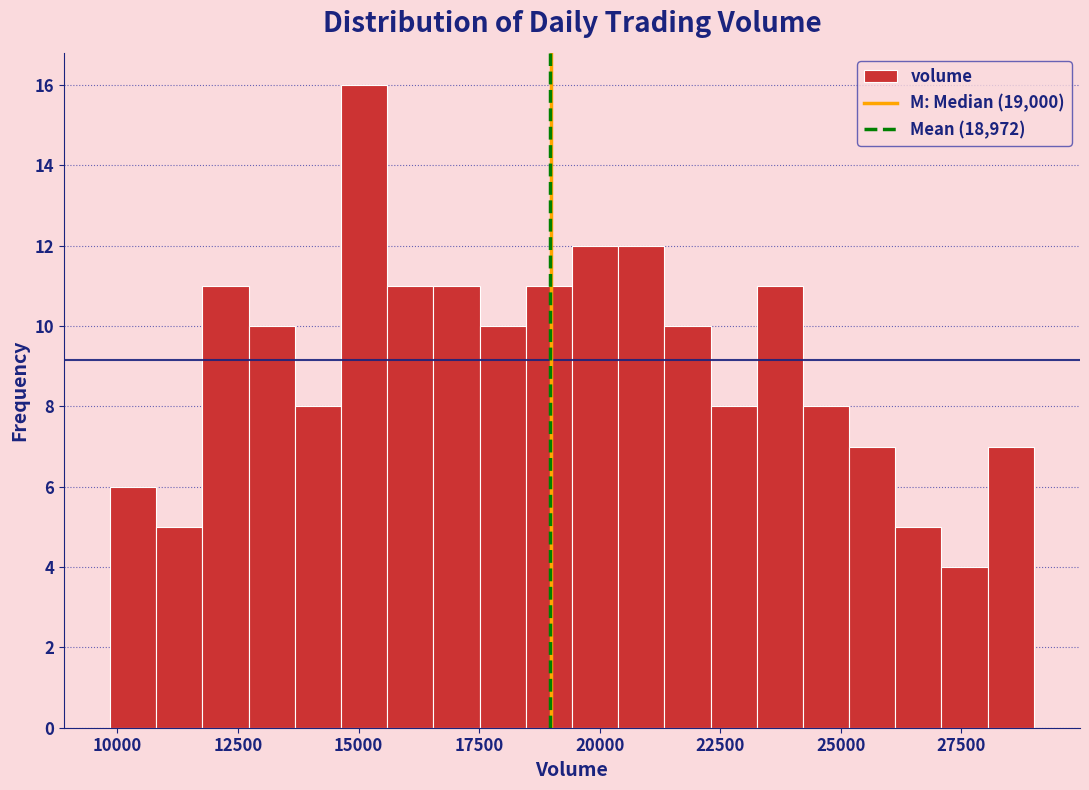

Read against the x-axis, roughly where is the centre of the tallest bar?

15000